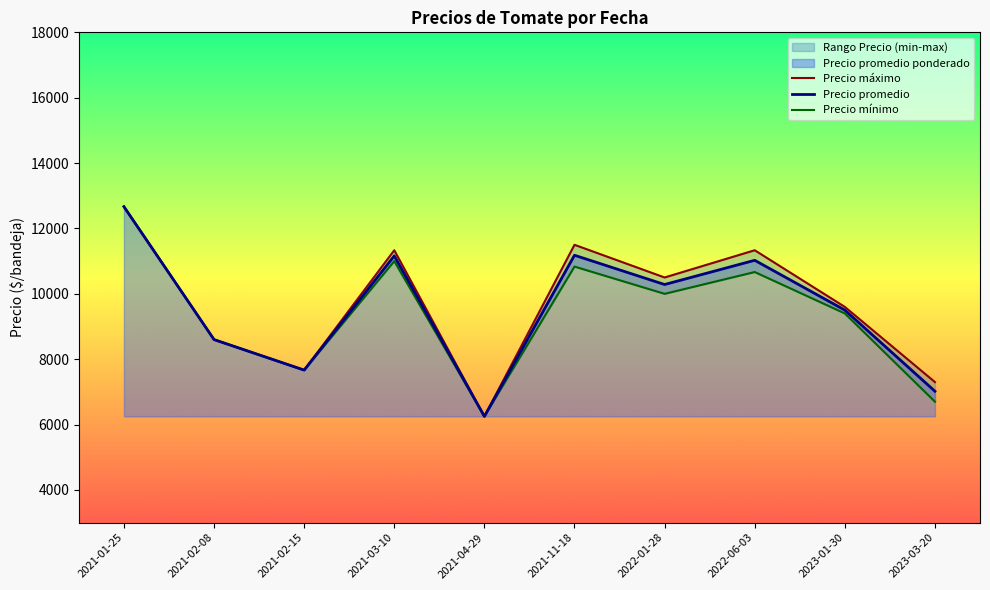

How many interior local valleys does the Precio máximo series have?

3